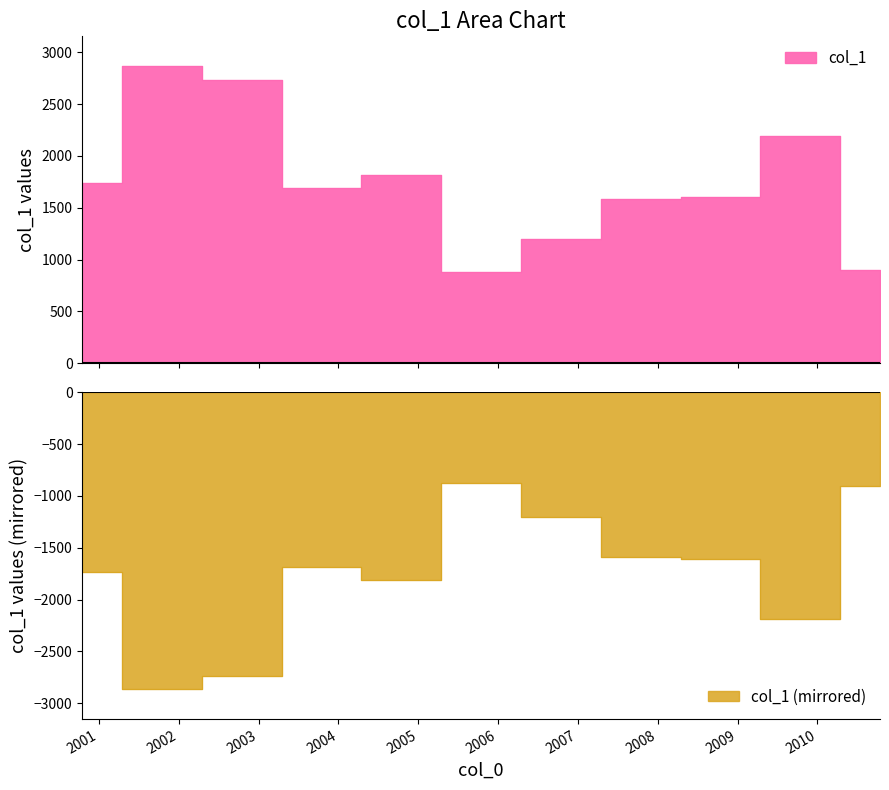

How many interior local valleys (lower than both neighbors) does the data have?

2